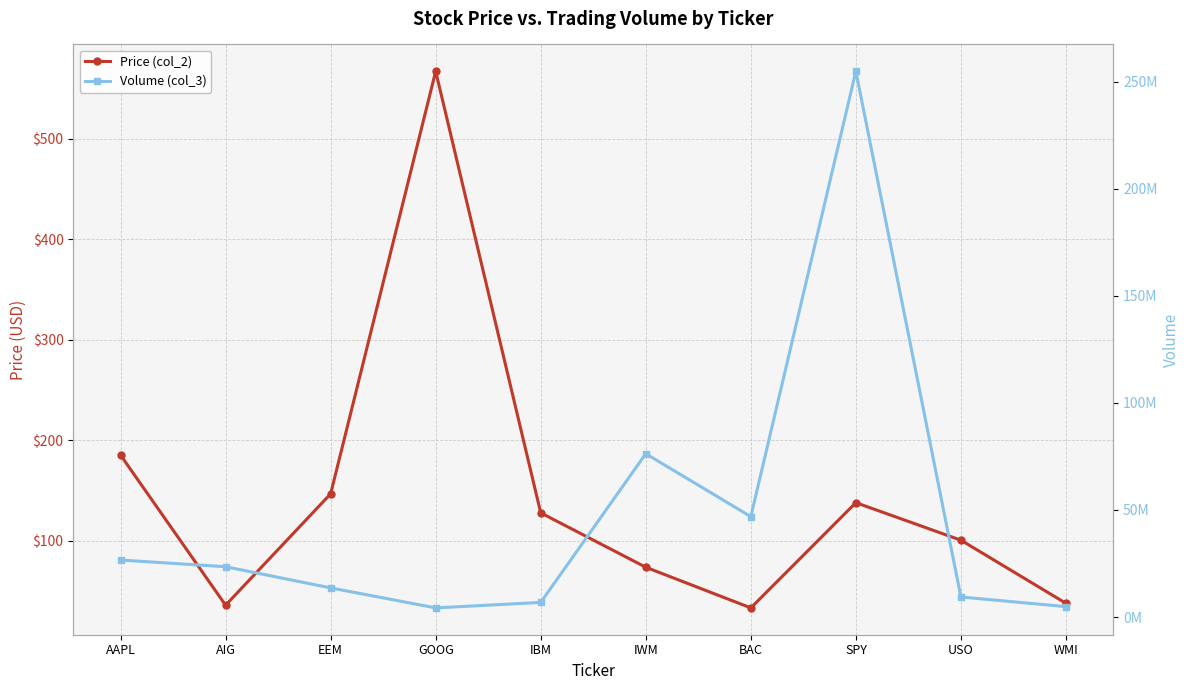

The Price (col_2) series shows 567.3 at GOOG. True or false?

True